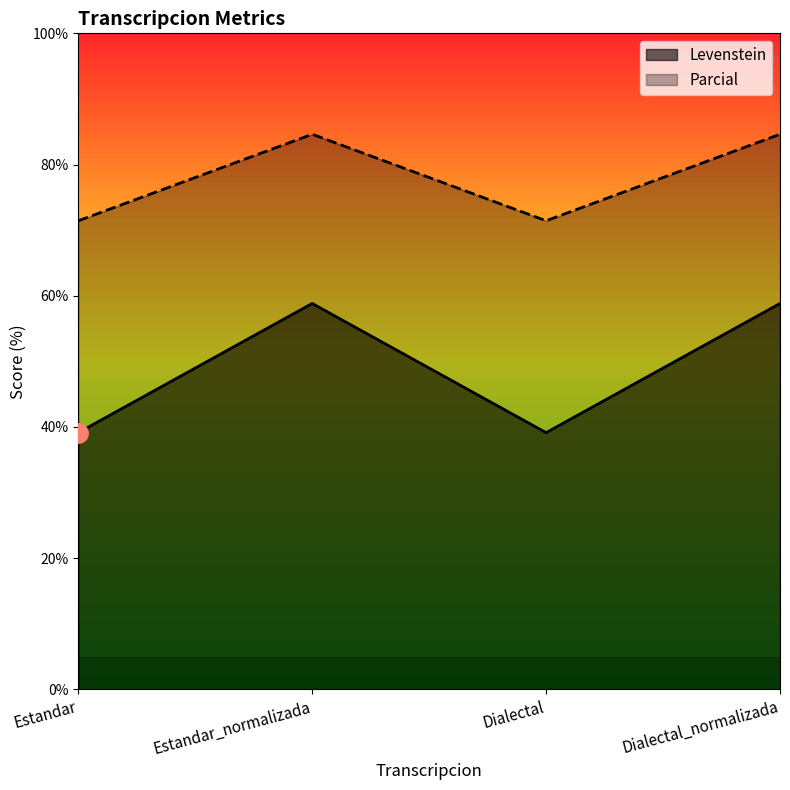

Which series has the largest range (max minus min)?

Levenstein